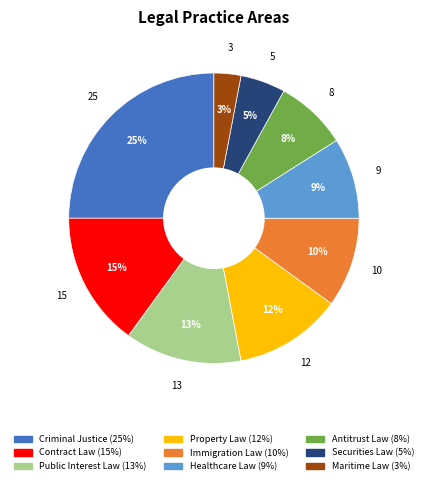

Rank the categories by value from highest to lowest.

Criminal Justice, Contract Law, Public Interest Law, Property Law, Immigration Law, Healthcare Law, Antitrust Law, Securities Law, Maritime Law